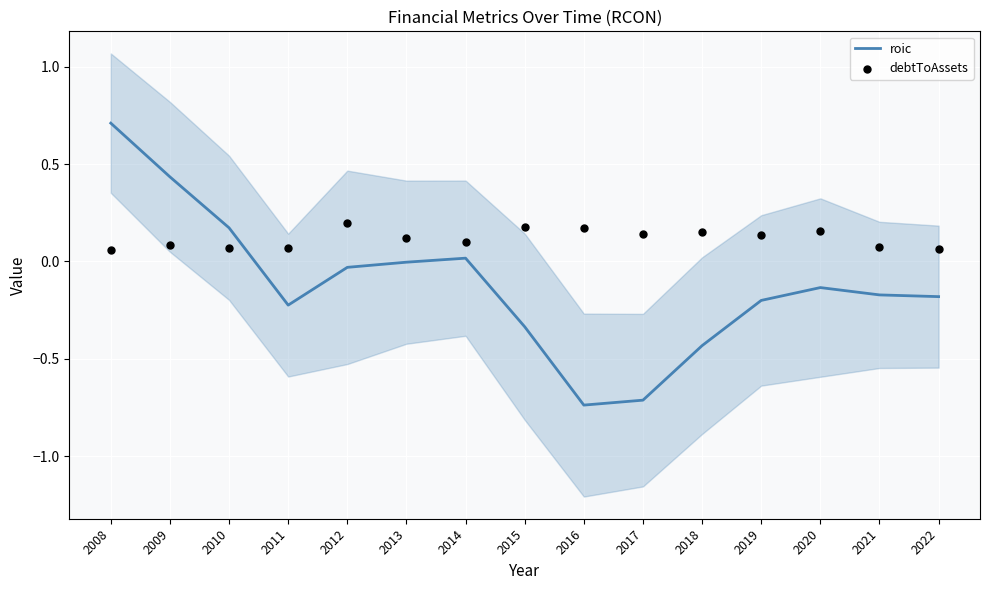

Which series has the widest spread of Y values?

roic